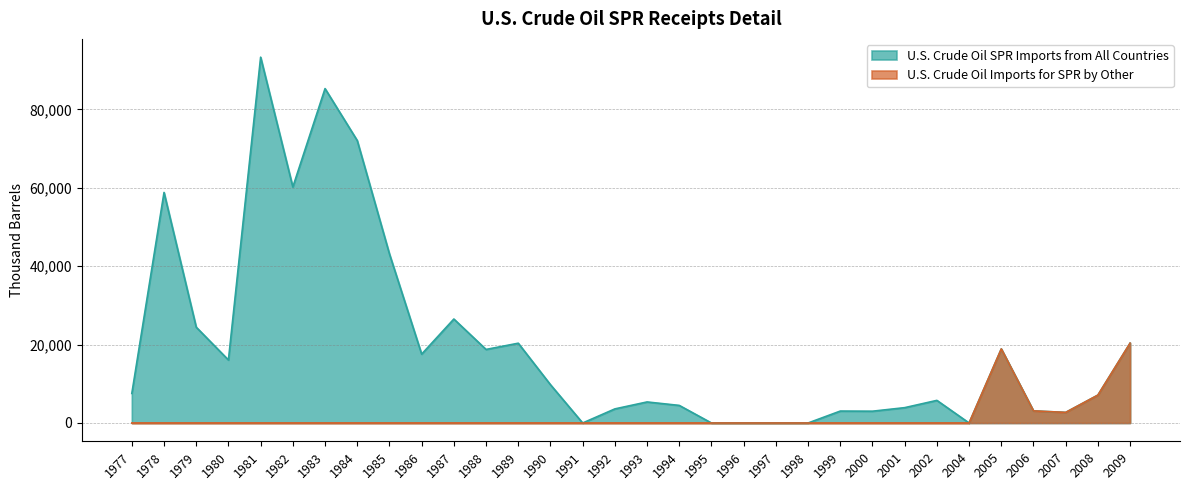

True or false: U.S. Crude Oil Imports for SPR by Other and U.S. Crude Oil SPR Imports from All Countries cross at least once.

False